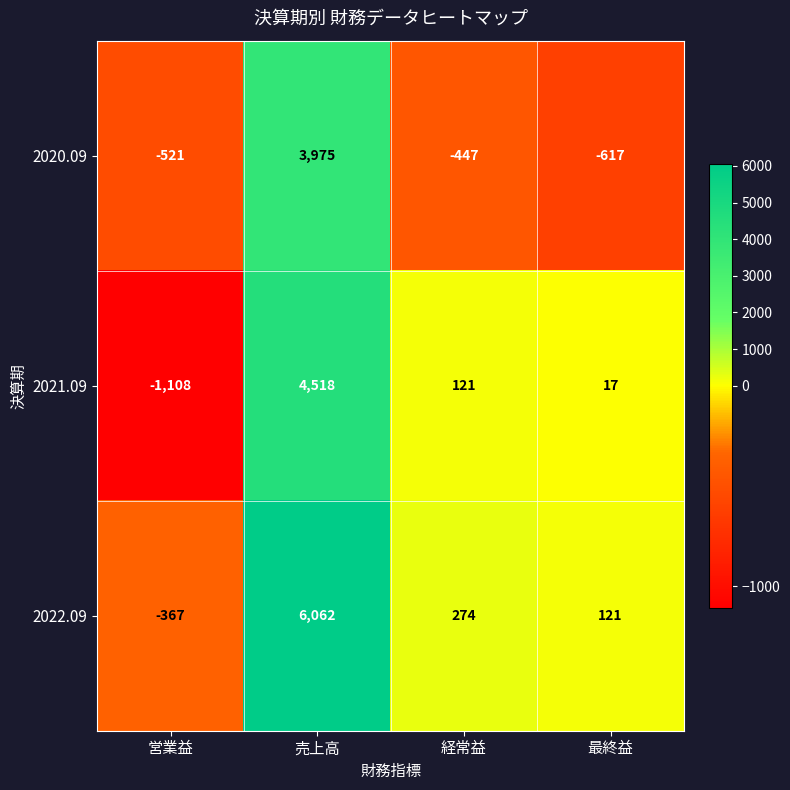

Which series has the largest range (max minus min)?

2022.09